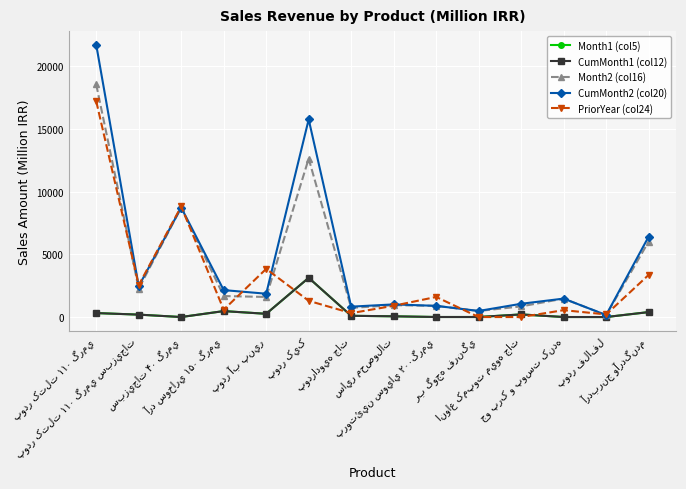

True or false: Month2 (col16) and Month1 (col5) intersect in this chart.

False